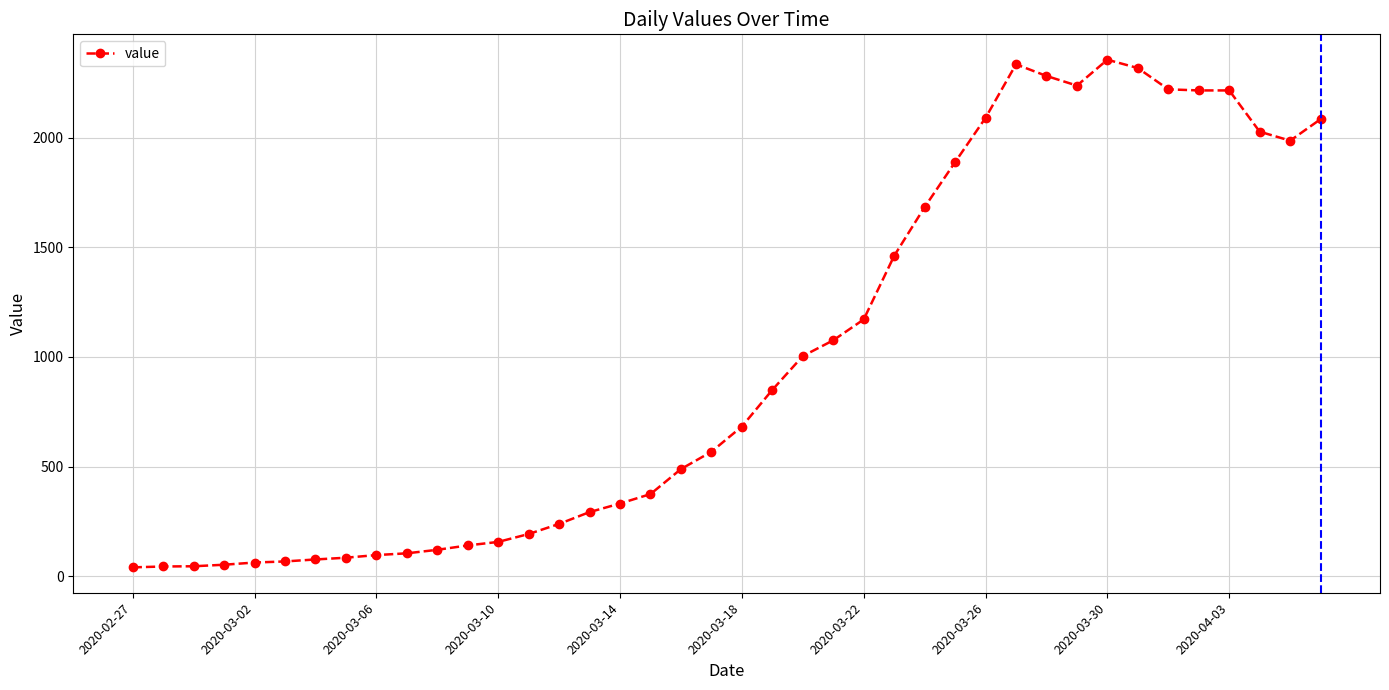

What is the greatest value displayed?

2355